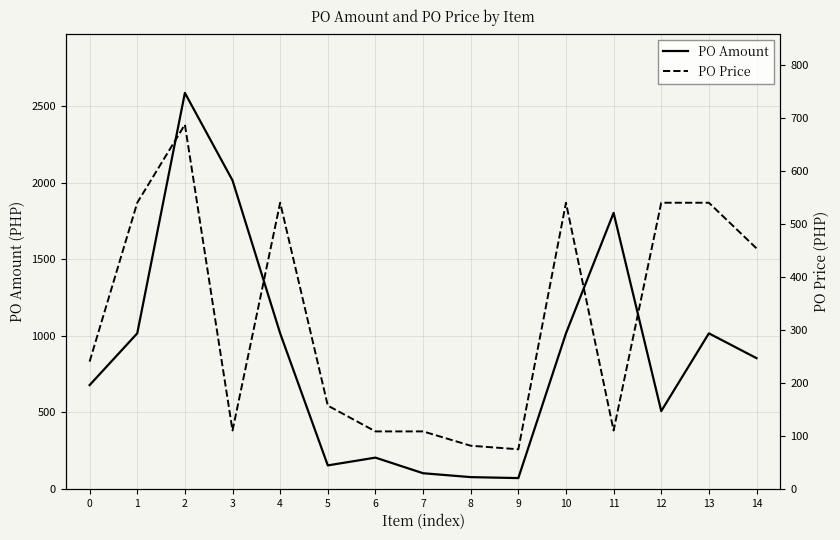

Rank the series by their average value, from lowest to highest.

PO Price, PO Amount